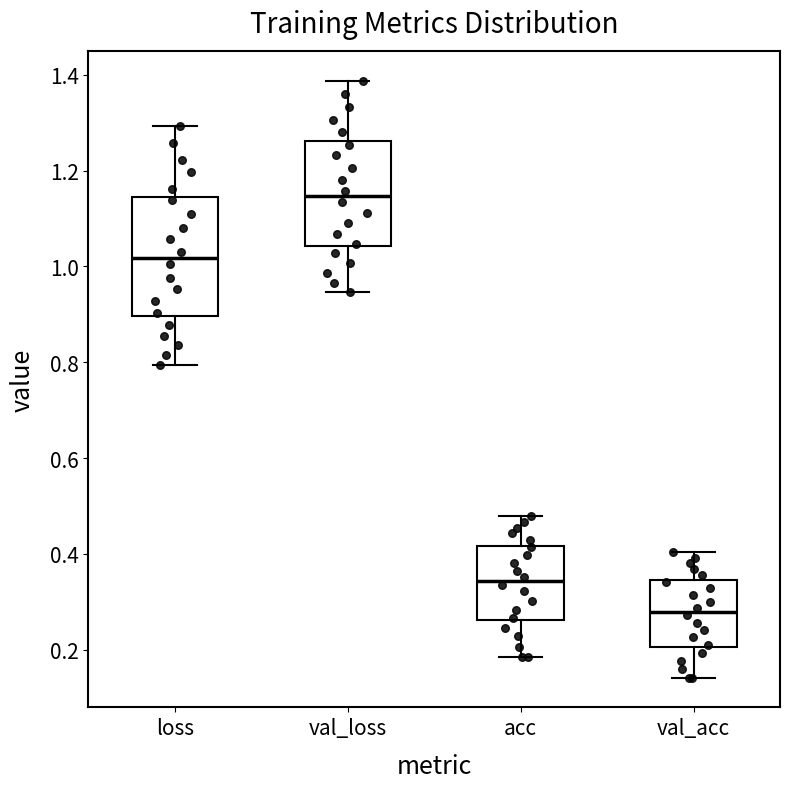

Reading left to right, transcribe this box plot: for each box, give where its median line is, the range the box spans, and where its two whiskers end, as read against the y-axis. The values are not printed on the chart, so give them approximately, as read against the axis.

loss: median 1.02, box 0.90 to 1.14, whiskers 0.80 to 1.30
val_loss: median 1.14, box 1.04 to 1.26, whiskers 0.94 to 1.38
acc: median 0.34, box 0.26 to 0.42, whiskers 0.18 to 0.48
val_acc: median 0.28, box 0.20 to 0.34, whiskers 0.14 to 0.40